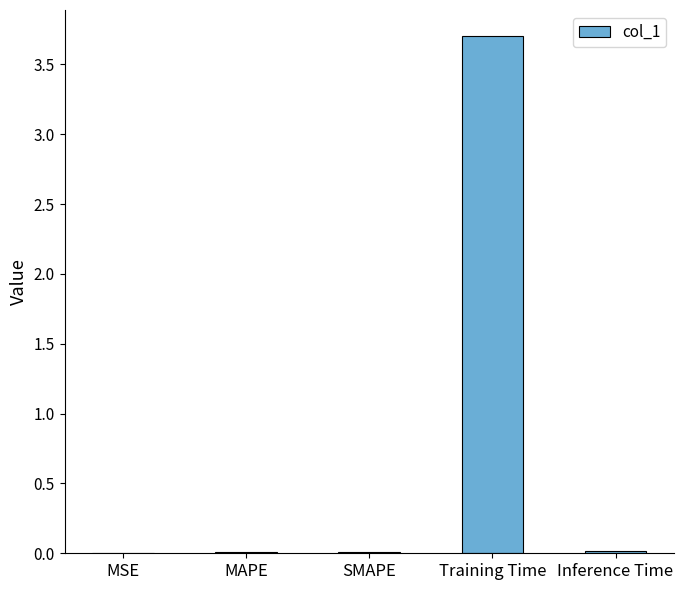

What is the sum of all values?

3.7